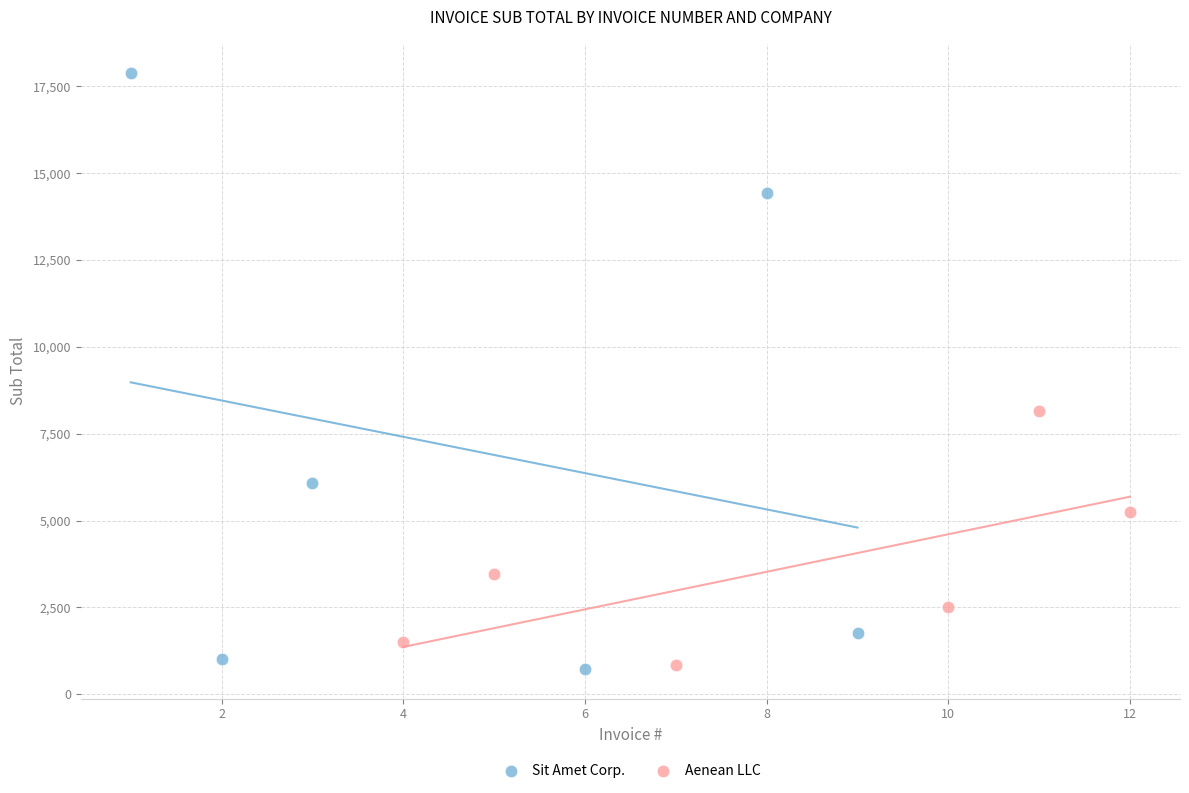

Which series has the largest Y range (max minus min)?

Sit Amet Corp.